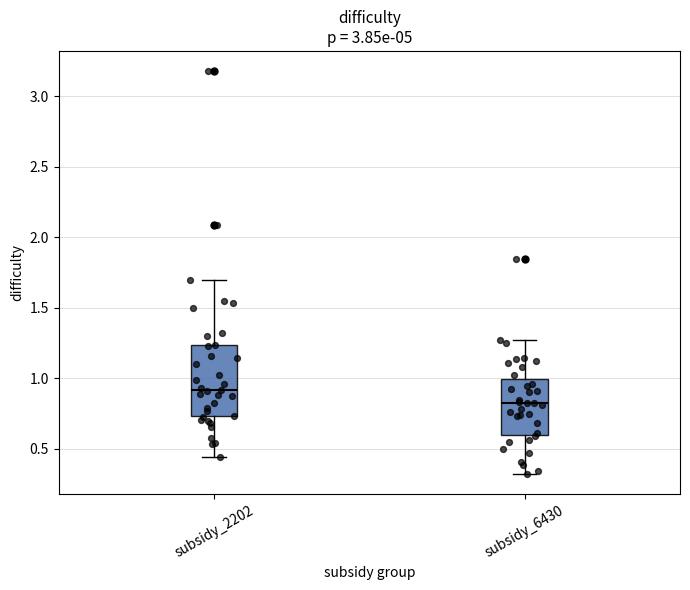

Which box has the highest median line?

subsidy_2202